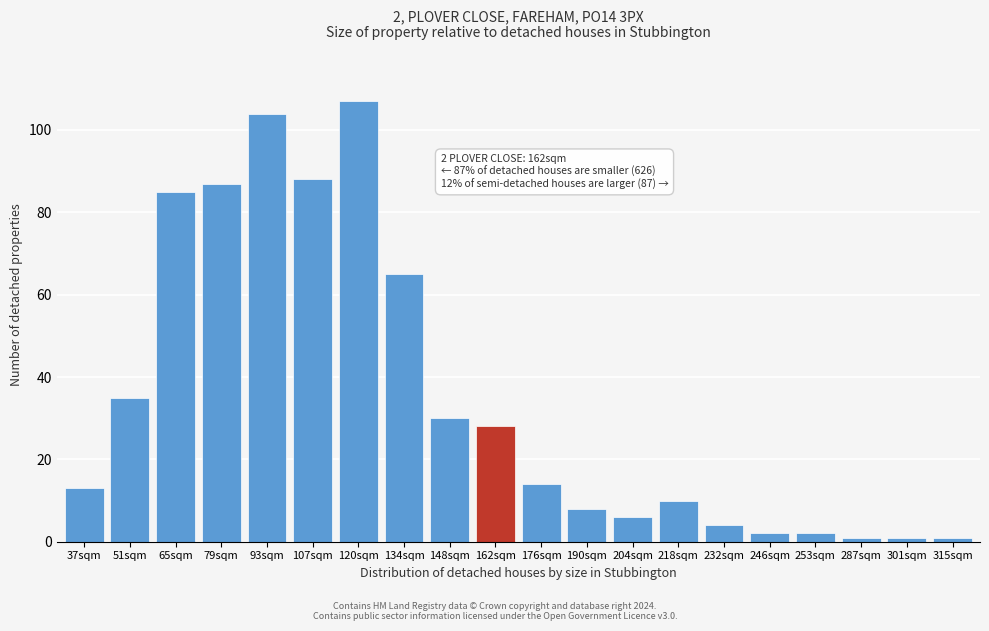

Reading left to right, extract all data points from this chart.

13	35	85	87	104	88	107	65	30	28	14	8	6	10	4	2	2	1	1	1